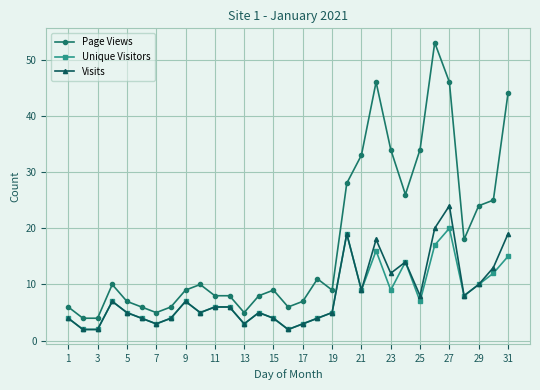

What is the smallest value displayed?

2